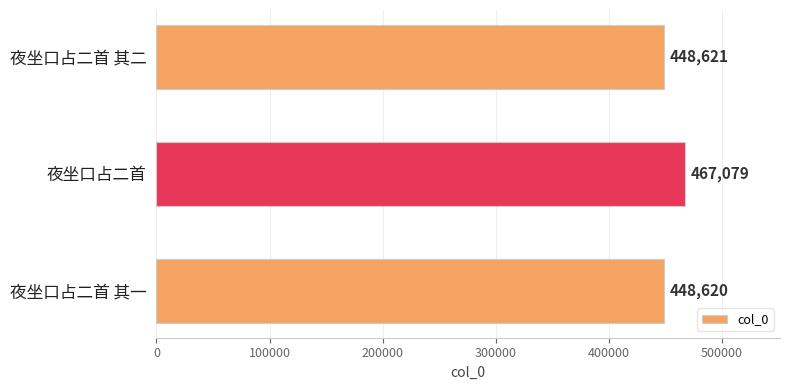

True or false: the data shows 467079 at 夜坐口占二首.

True